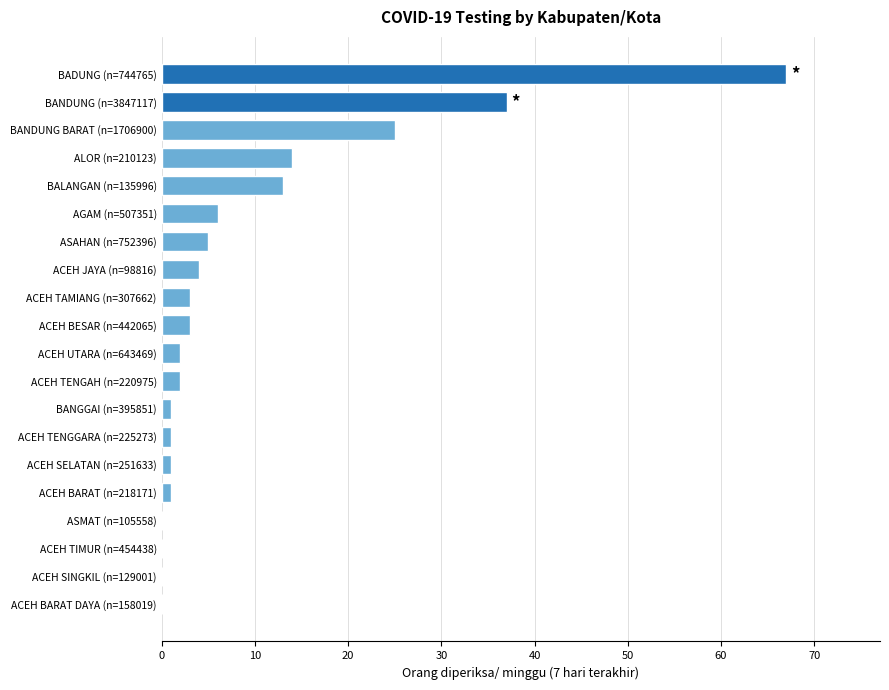

Which label corresponds to the largest value in the chart?

BADUNG (n=744765)